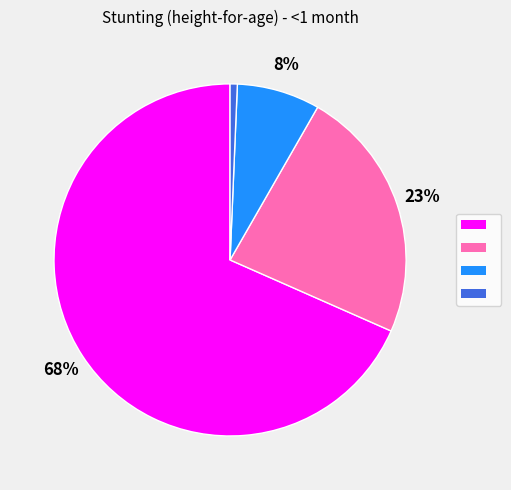

Count the number of slices in the pie.

4